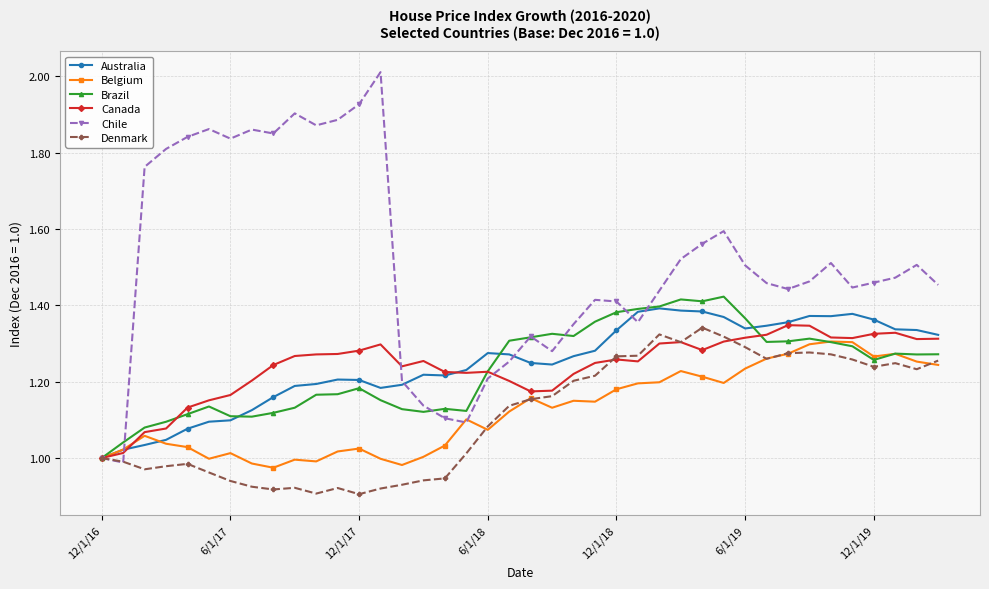

True or false: Canada has more than 0 points higher than both neighbors.

True